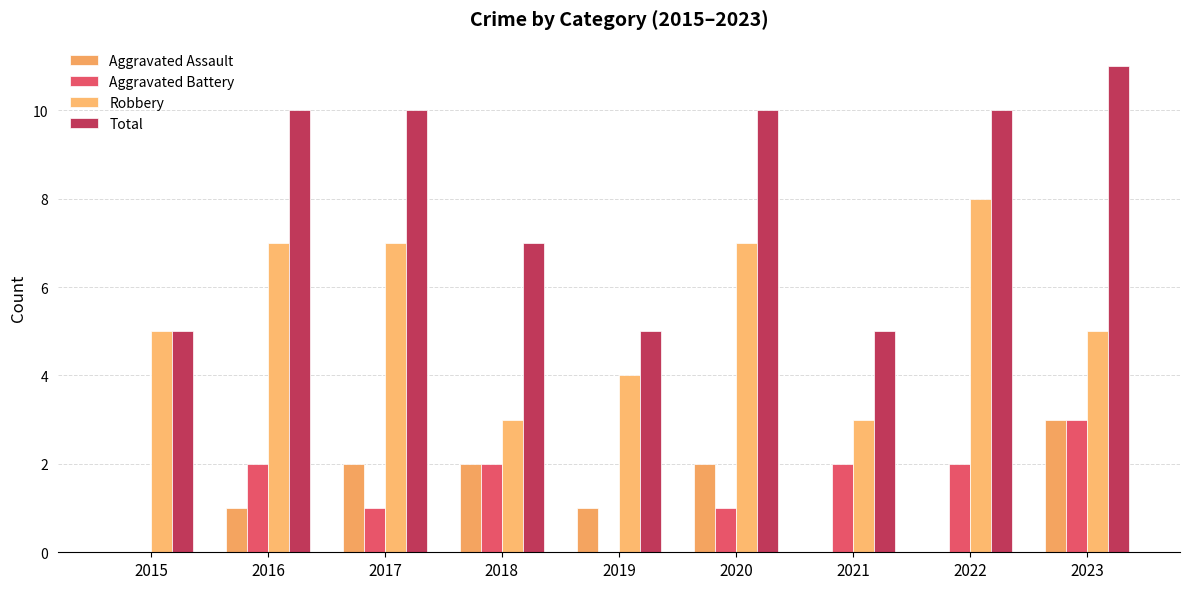

Does the chart contain stacked bars?

No